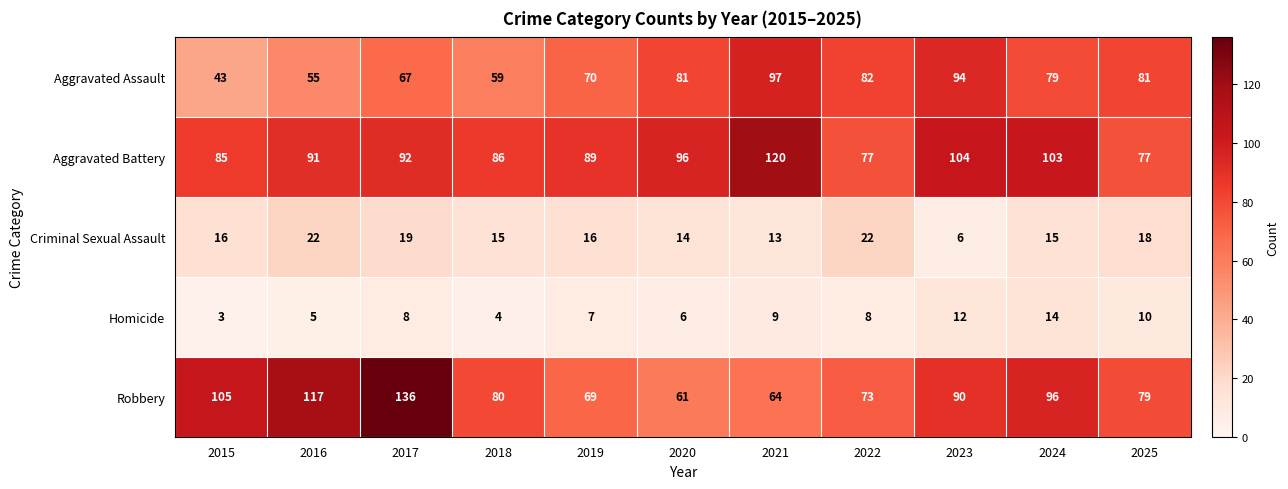

At which category does the chart reach its minimum across all series?

2015